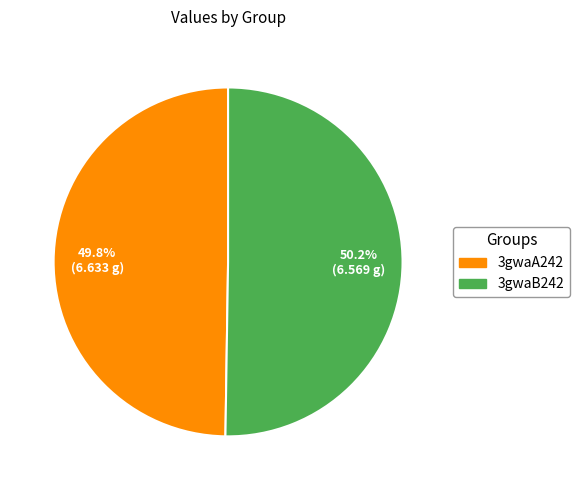

How many slices are in this pie chart?

2